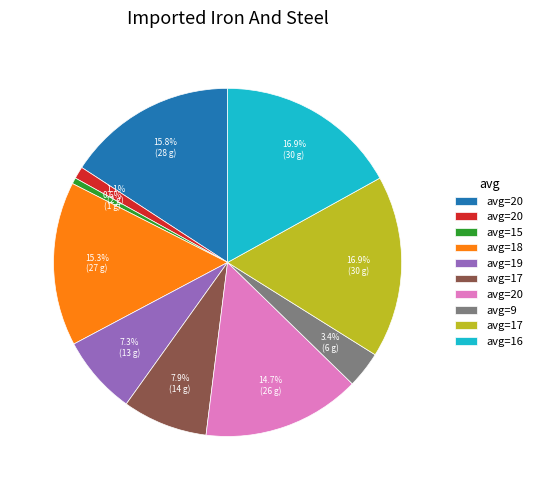

Is there a majority slice in this chart?

No